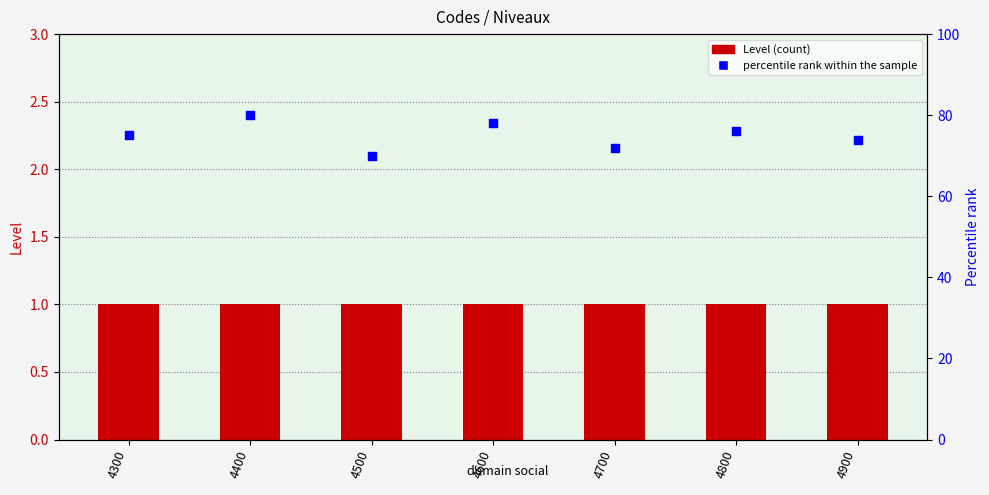

What are all the series names shown in the legend?

Level, percentile rank within the sample